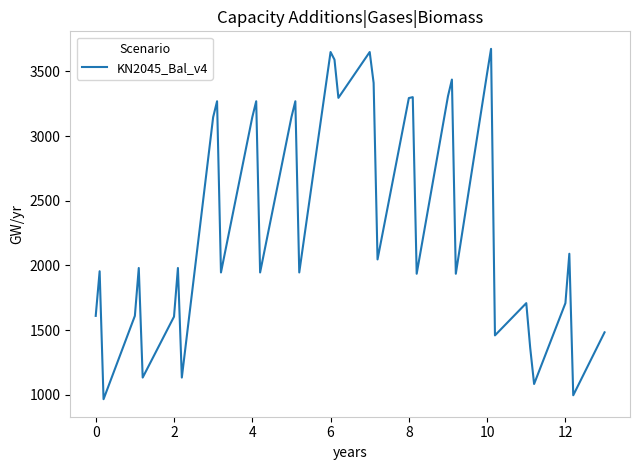

What is the minimum value shown in the chart?

965.2